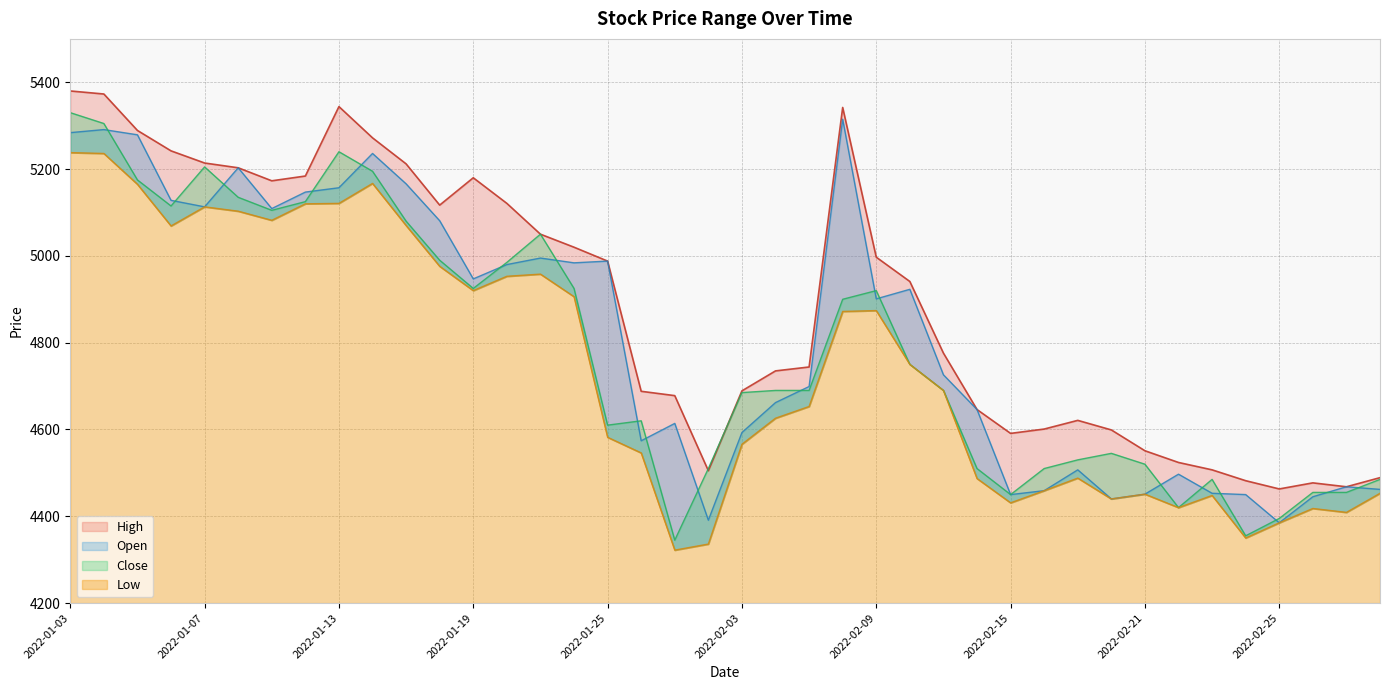

Reading right to left, what are all the values shown in this chart?

High: 4489	4468	4477	4463	4482	4507	4524	4551	4599	4621	4601	4591	4646	4776	4941	4997	5342	4744	4735	4689	4505	4678	4688	4988	5020	5050	5121	5180	5117	5212	5272	5344	5184	5173	5203	5214	5242	5289	5373	5380
Open: 4462	4468	4445	4385	4450	4453	4497	4451	4440	4507	4459	4450	4646	4726	4923	4901	5315	4699	4662	4593	4391	4614	4574	4988	4984	4995	4980	4947	5081	5166	5236	5157	5147	5109	5203	5113	5128	5279	5291	5284
Close: 4485	4455	4455	4395	4355	4485	4420	4520	4545	4530	4510	4450	4510	4690	4750	4920	4900	4690	4690	4685	4510	4345	4620	4610	4925	5050	4985	4925	4990	5080	5195	5240	5125	5105	5135	5205	5115	5175	5305	5330
Low: 4453	4409	4418	4385	4350	4448	4420	4451	4440	4488	4459	4431	4487	4690	4750	4874	4872	4653	4626	4566	4336	4322	4546	4582	4906	4958	4953	4920	4976	5070	5167	5121	5120	5082	5103	5113	5069	5165	5236	5238